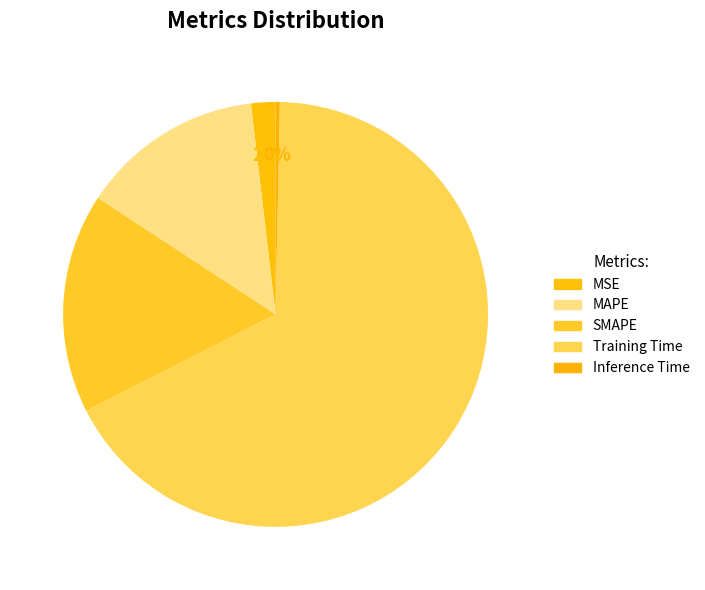

To the nearest percent, what percentage of the pie is MAPE?

14%